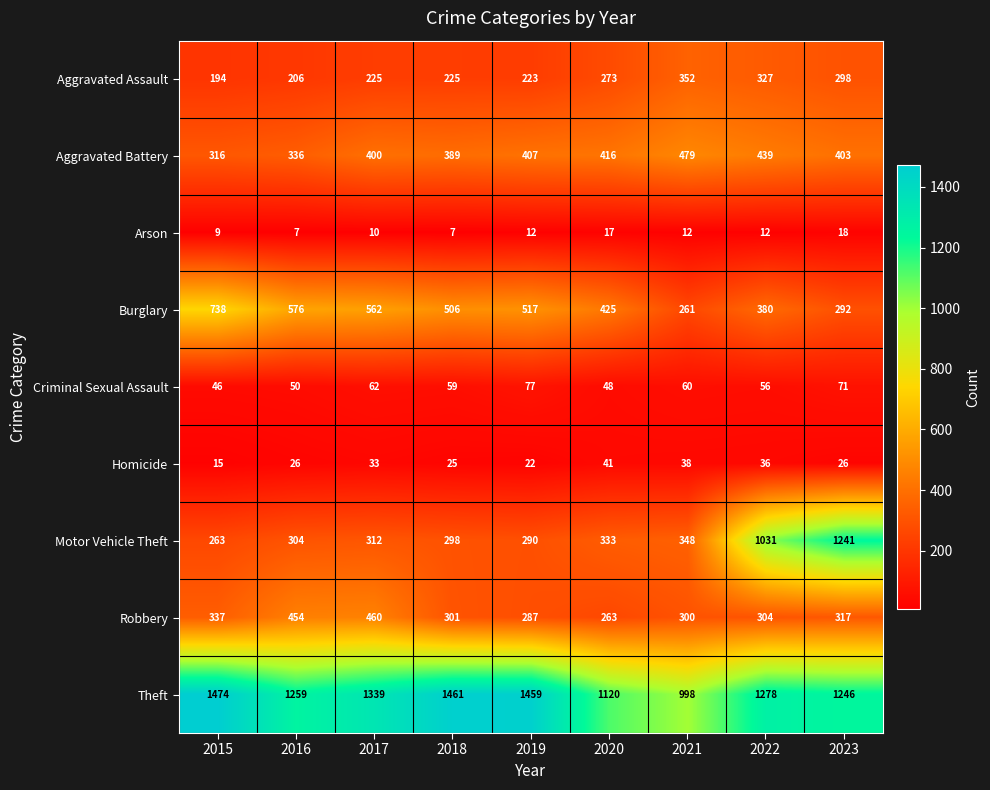

What is the difference between the maximum and minimum values in the Homicide series?

26